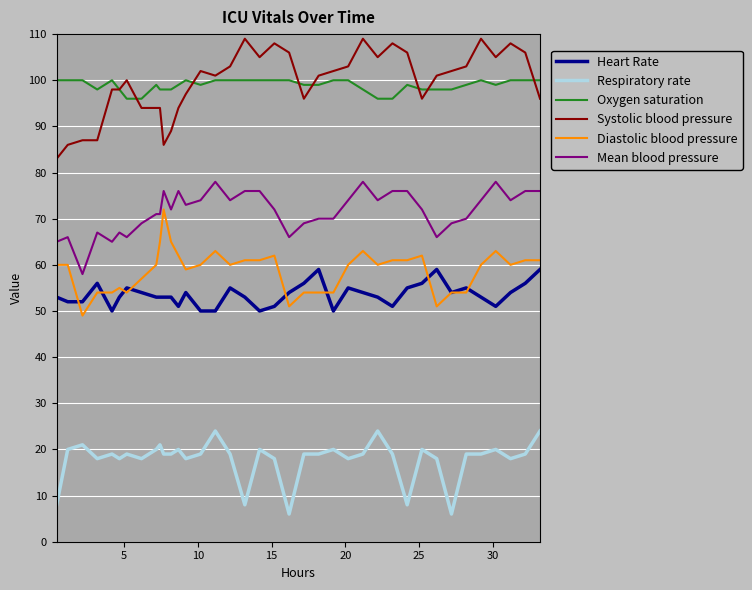

Rank the series by their maximum value, from highest to lowest.

Systolic blood pressure, Oxygen saturation, Mean blood pressure, Diastolic blood pressure, Heart Rate, Respiratory rate